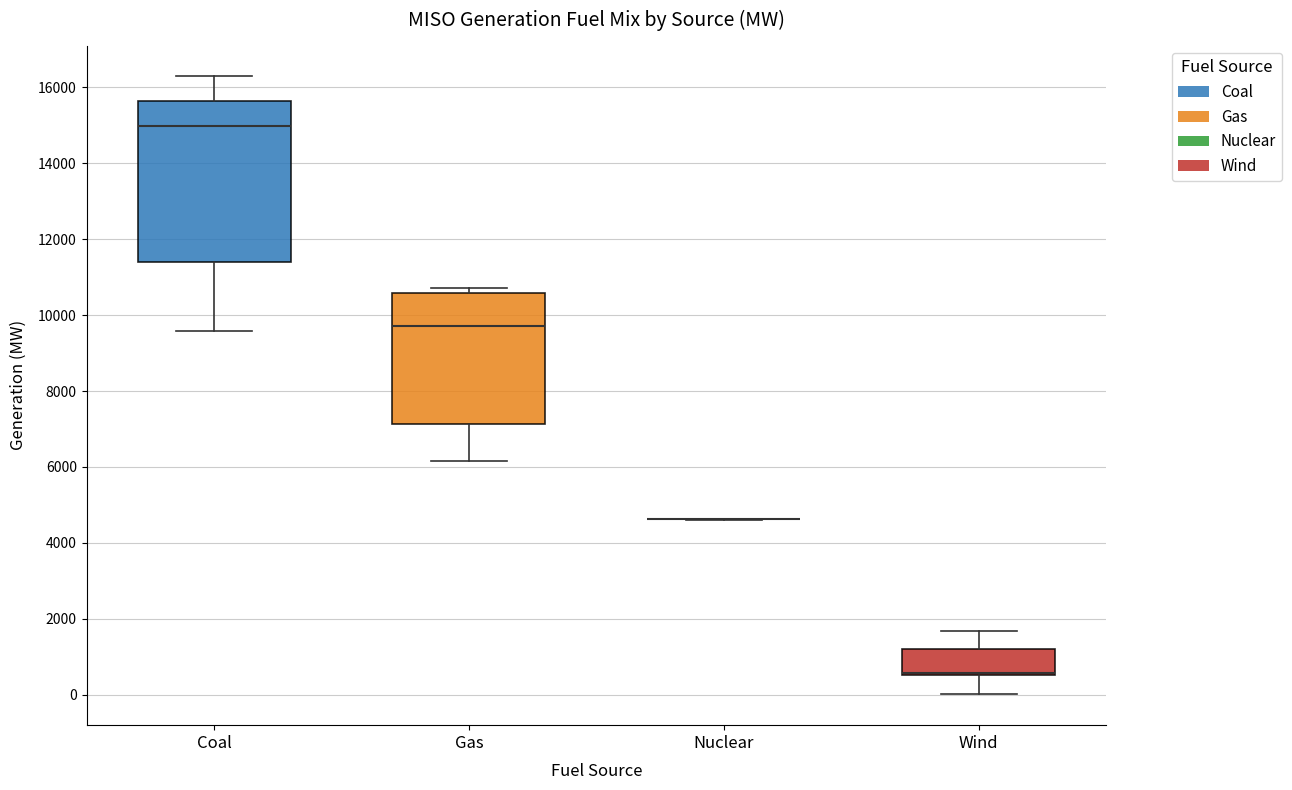

Which box is the tallest, from its lower edge to its upper edge?

Coal